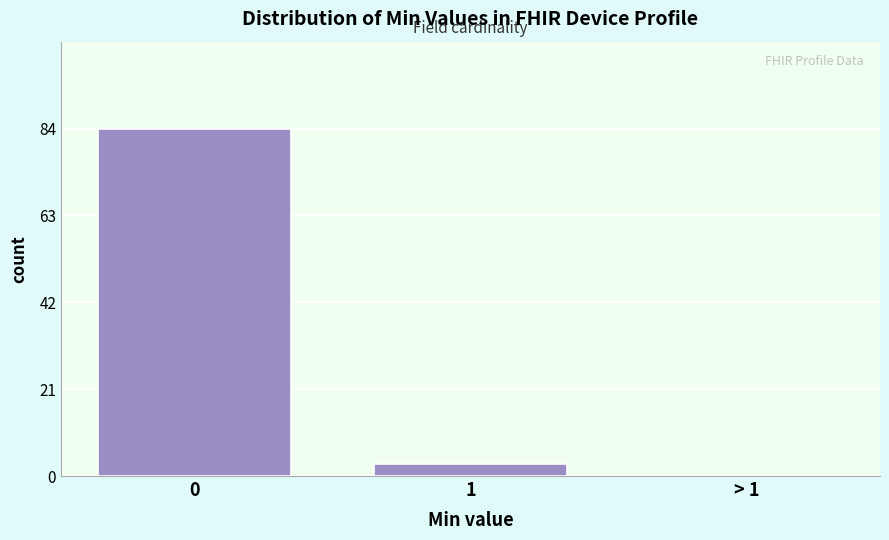

Reading left to right, transcribe all the data shown in this chart.

0=84	1=3	> 1=0